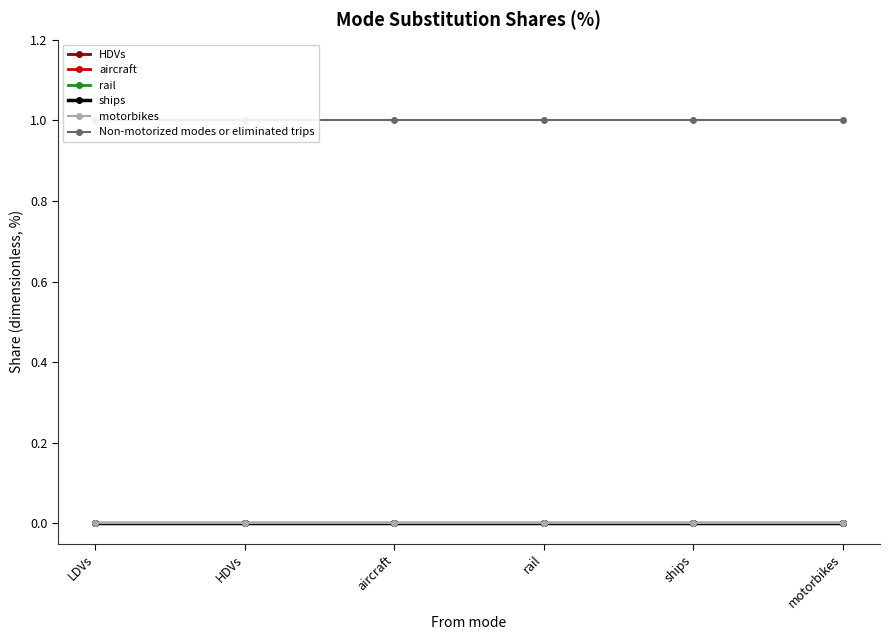

At which label does Non-motorized modes or eliminated trips reach its peak?

LDVs